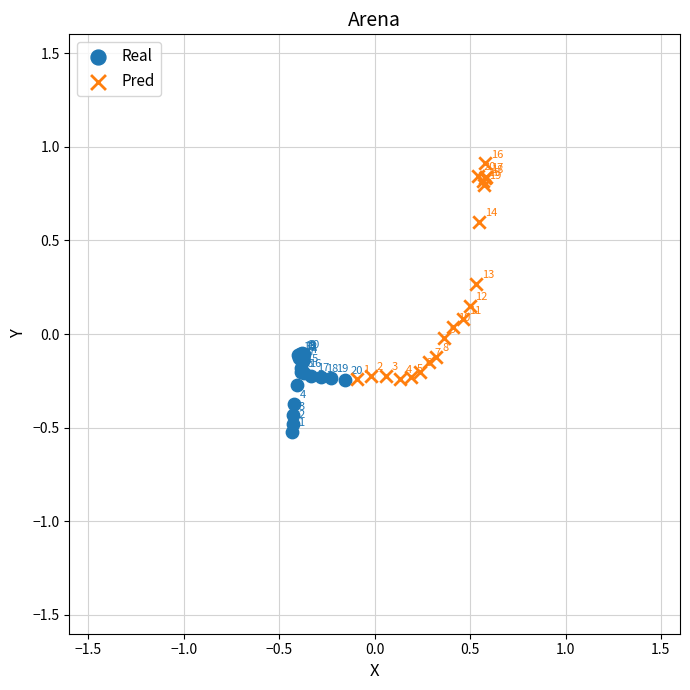

What are all the series names shown in the legend?

Real, Pred